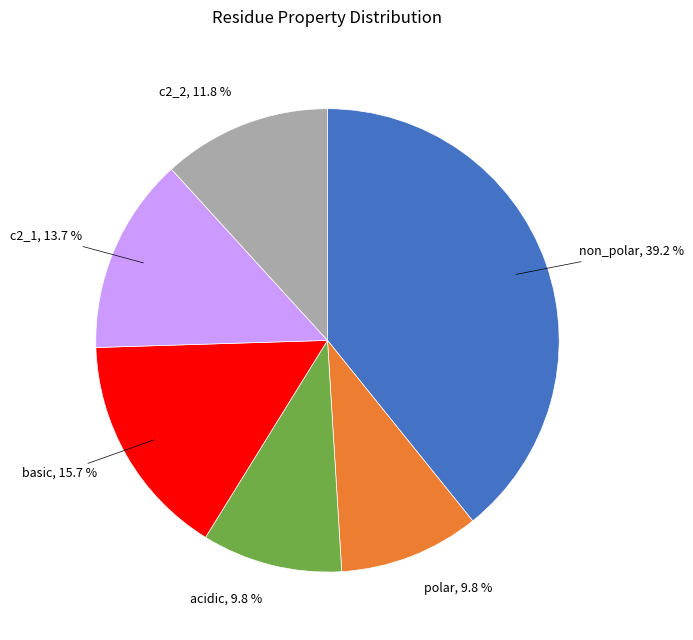

Does any single category account for the majority?

No